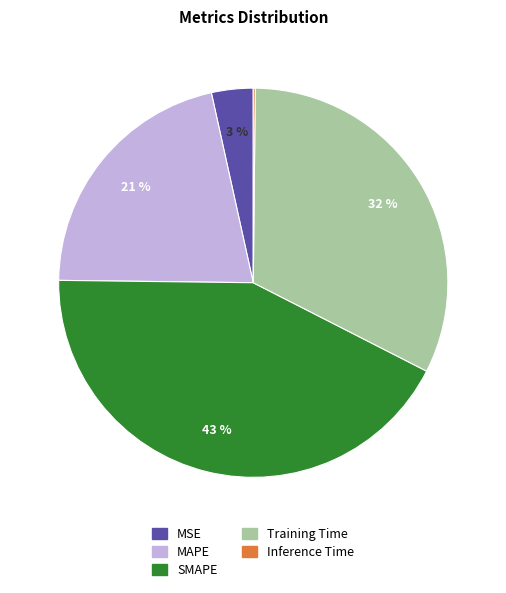

Which has a higher value, SMAPE or Training Time?

SMAPE